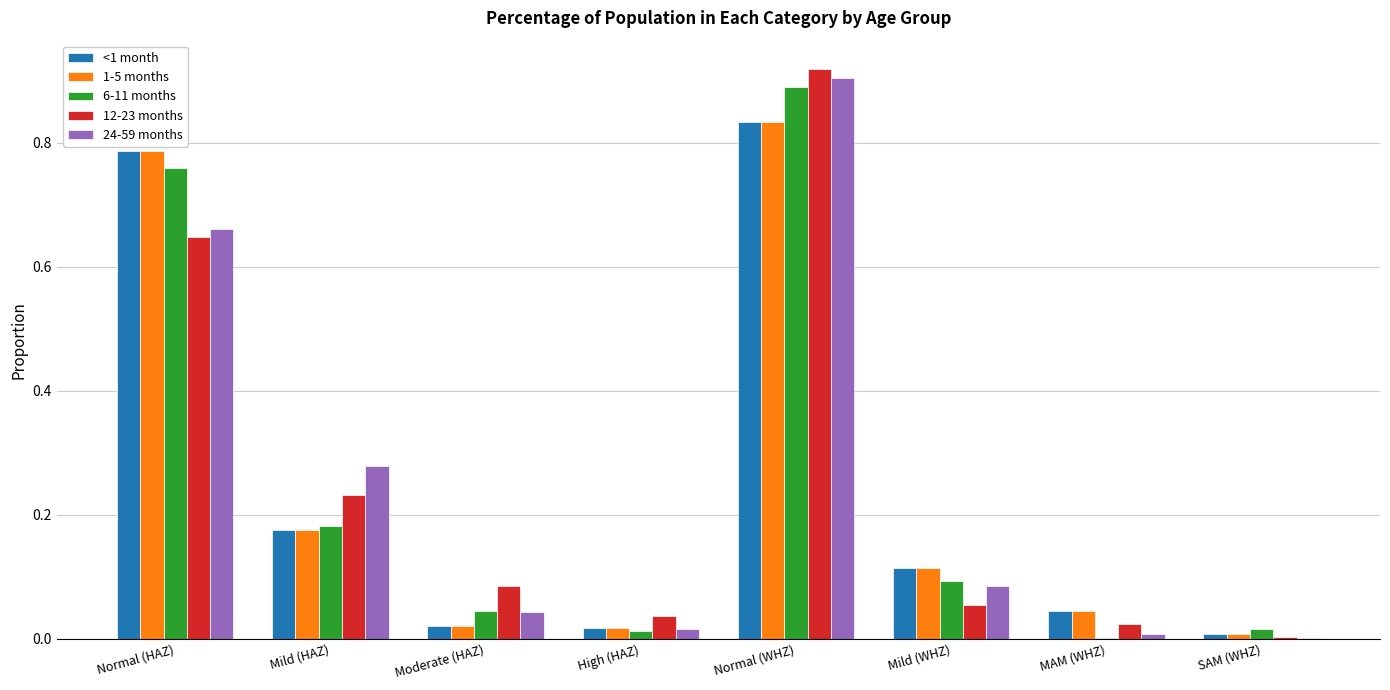

At which category is the sum across all series the highest?

Normal (WHZ)